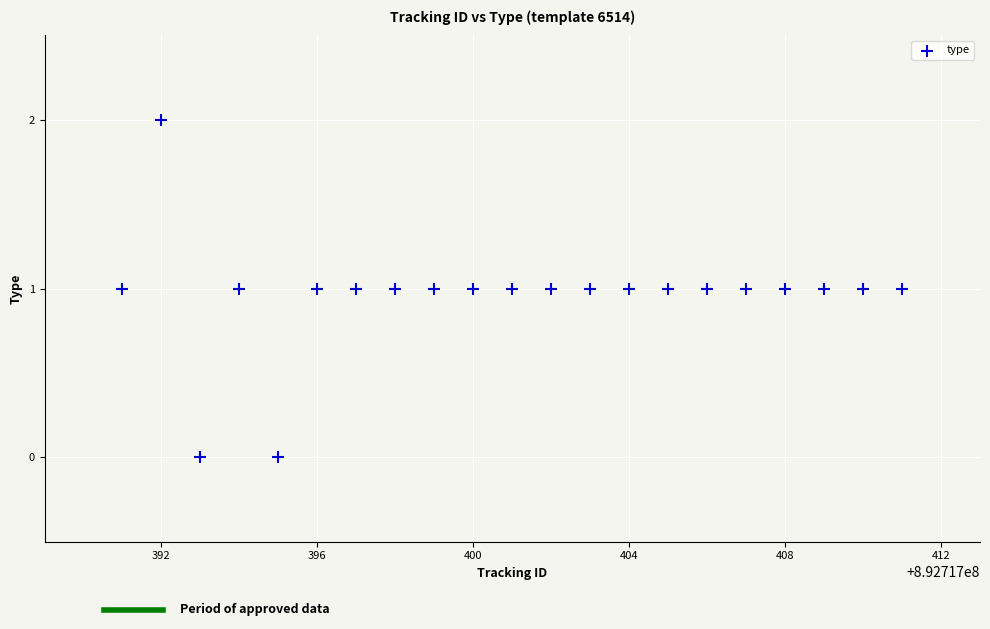

What is the range of X values (max minus min)?

20